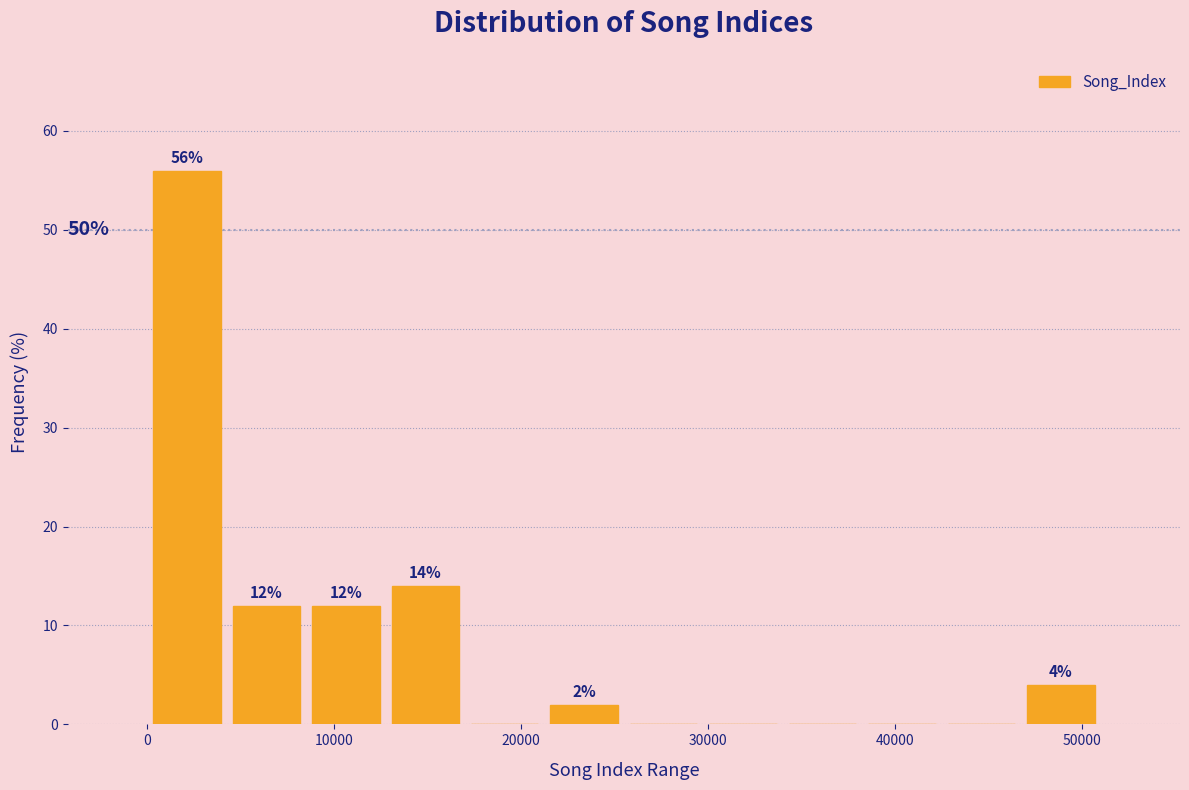

Over which range of the x-axis is the bar tallest?

0 to 4000